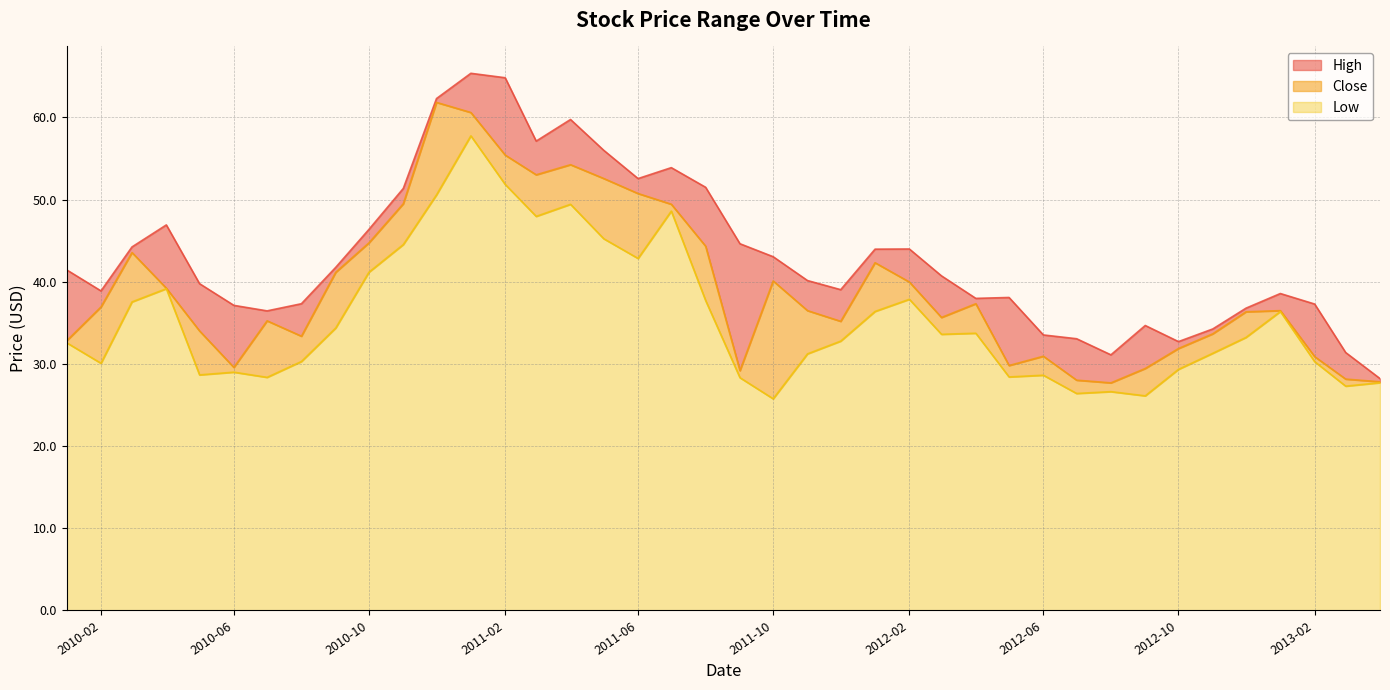

What is the maximum value shown in the chart?

65.4